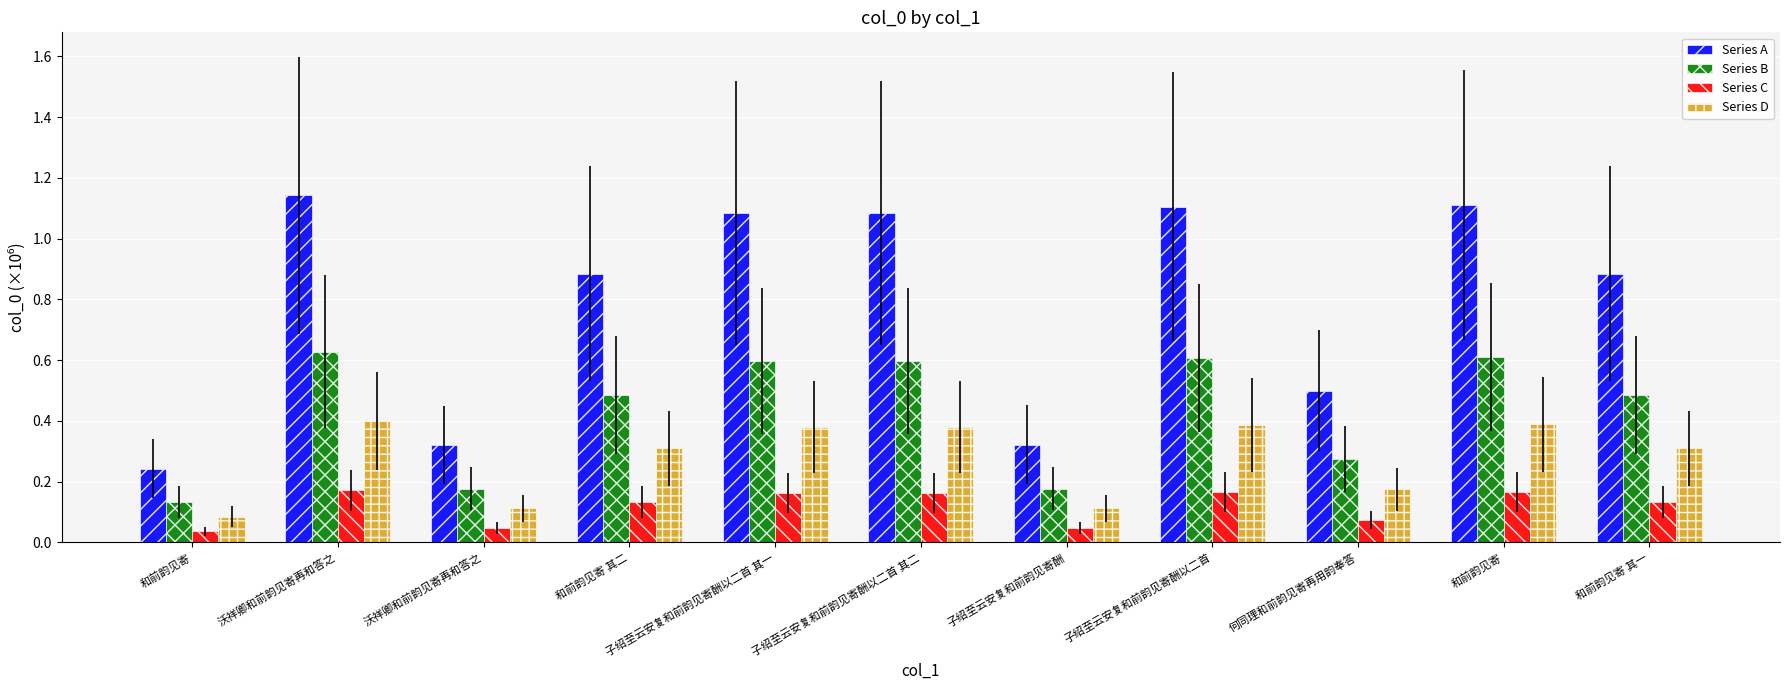

At 和前韵见寄 其一, list the series in order from smallest to largest.

Series C, Series D, Series B, Series A